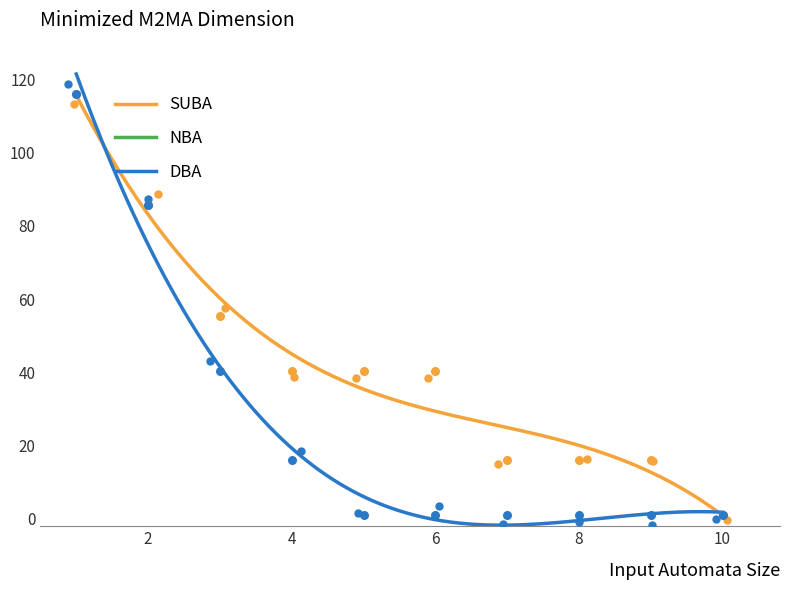

Which series has the largest total across all categories?

SUBA